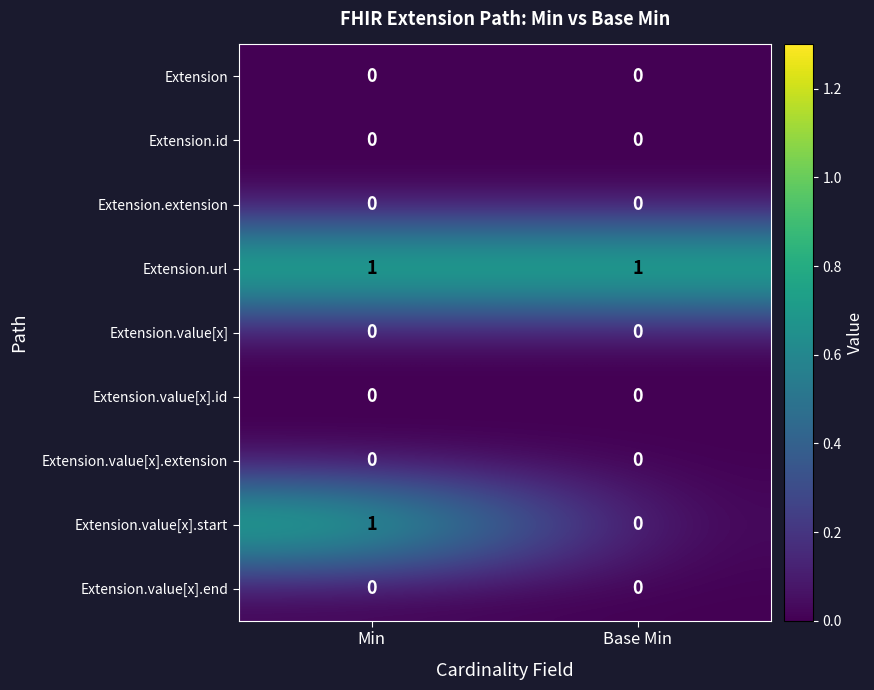

Between Min and Base Min, which series saw the biggest shift?

Extension.value[x].start